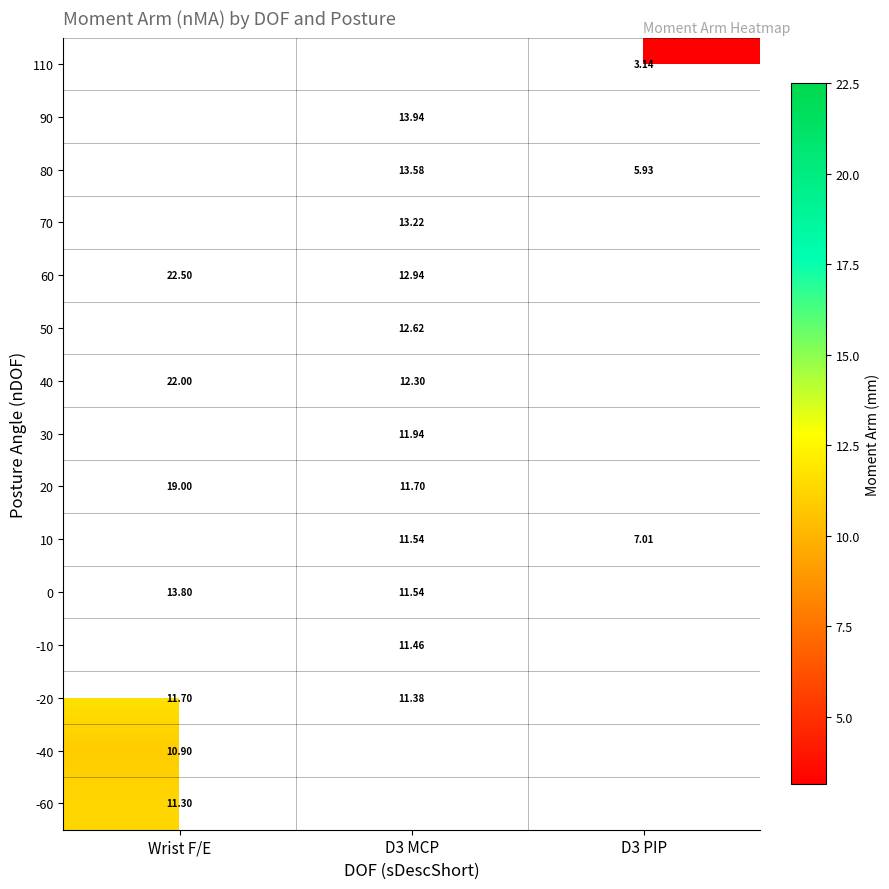

Is the value of -20 at D3 MCP greater than the value of 80 at D3 PIP?

Yes